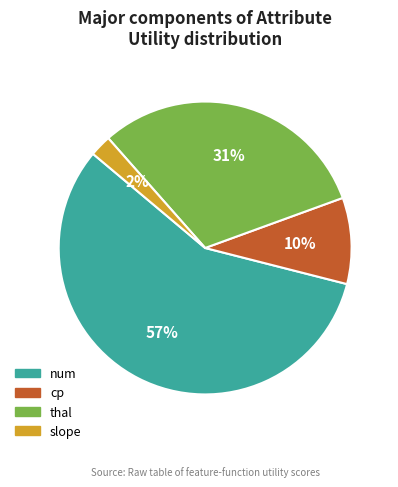

What is the smallest slice in the pie chart?

slope